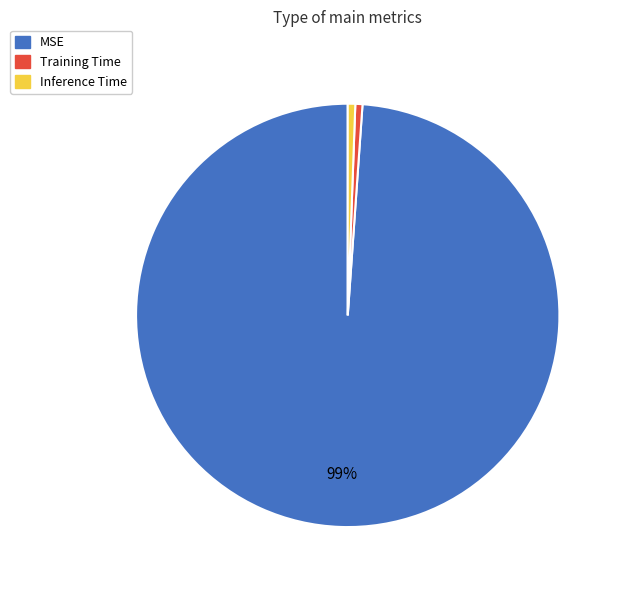

What is the largest slice in the pie chart?

MSE